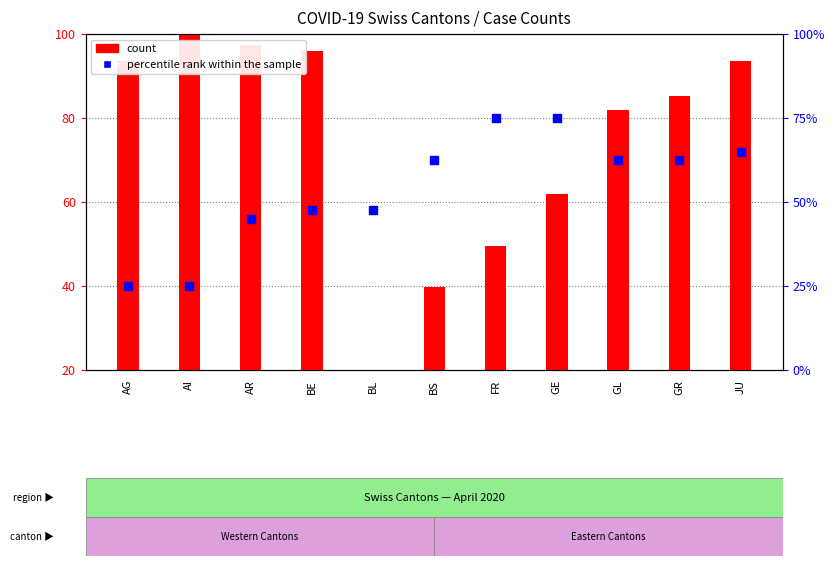

Is the value of percentile rank within the sample at FR greater than the value of count at GE?

Yes